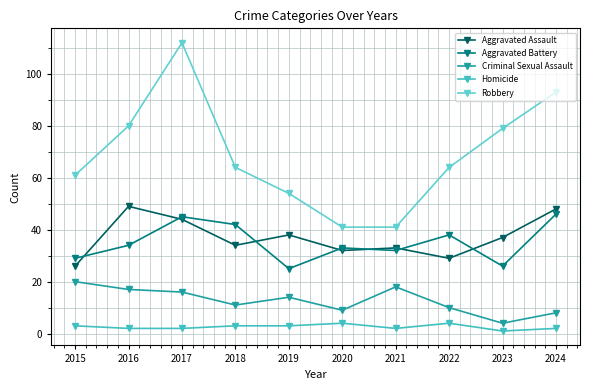

True or false: Criminal Sexual Assault and Aggravated Assault cross at least once.

False